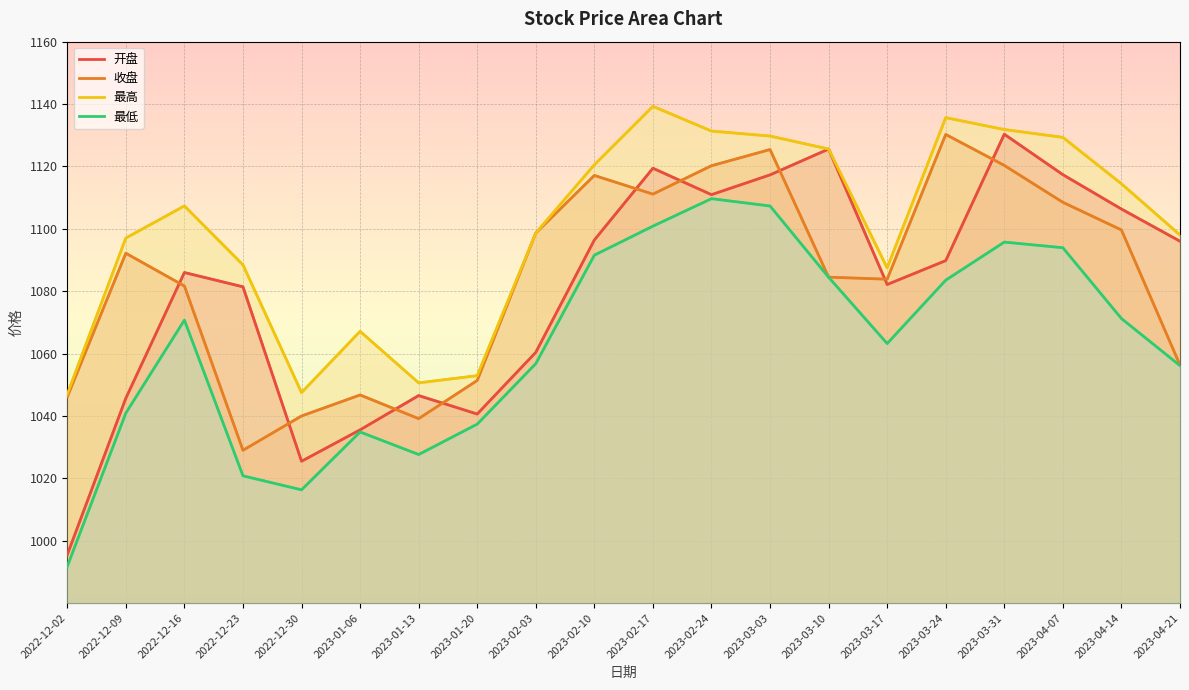

True or false: 收盘 and 最低 cross at least once.

False